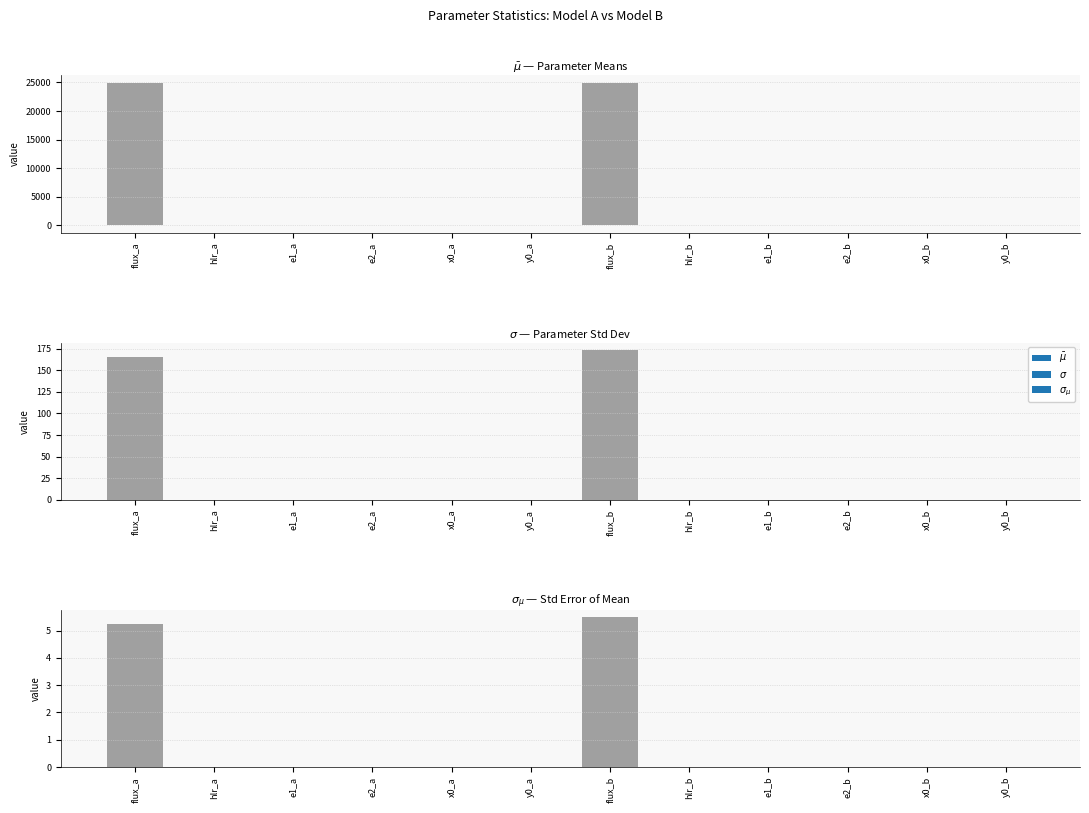

What is the average value?

4166.2